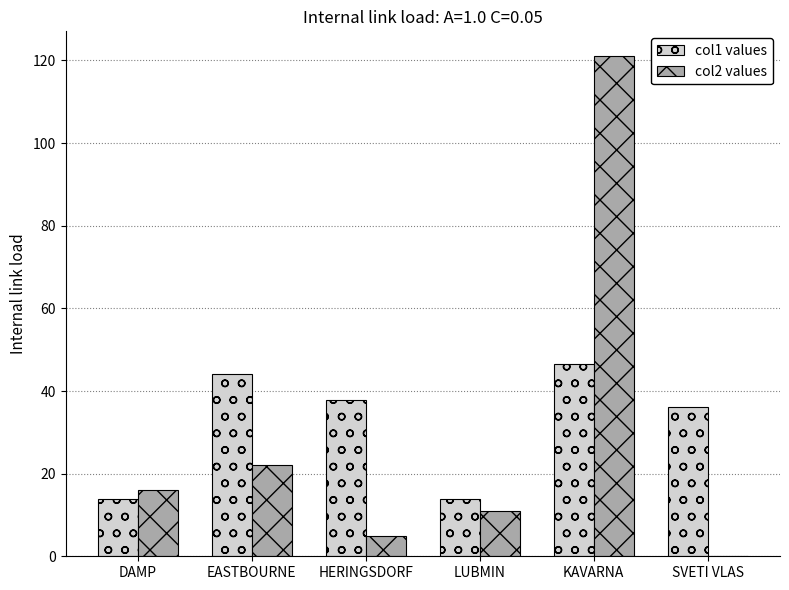

At which category is the sum across all series the highest?

KAVARNA